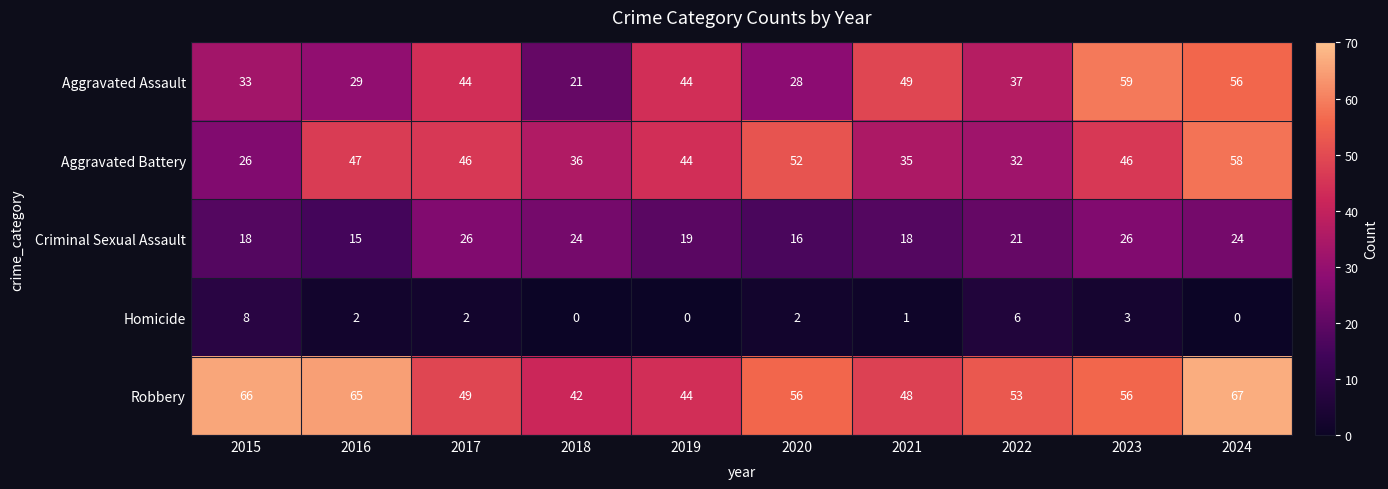

At 2015, list the series in order from largest to smallest.

Robbery, Aggravated Assault, Aggravated Battery, Criminal Sexual Assault, Homicide